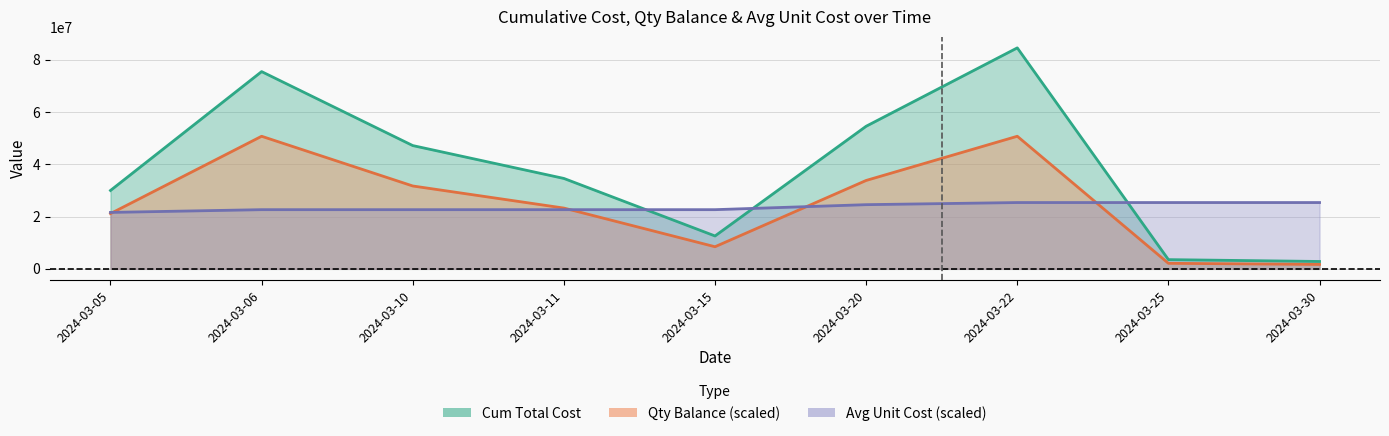

What is the value of the Cum Total Cost point at the 4th from the left?

34604166.7